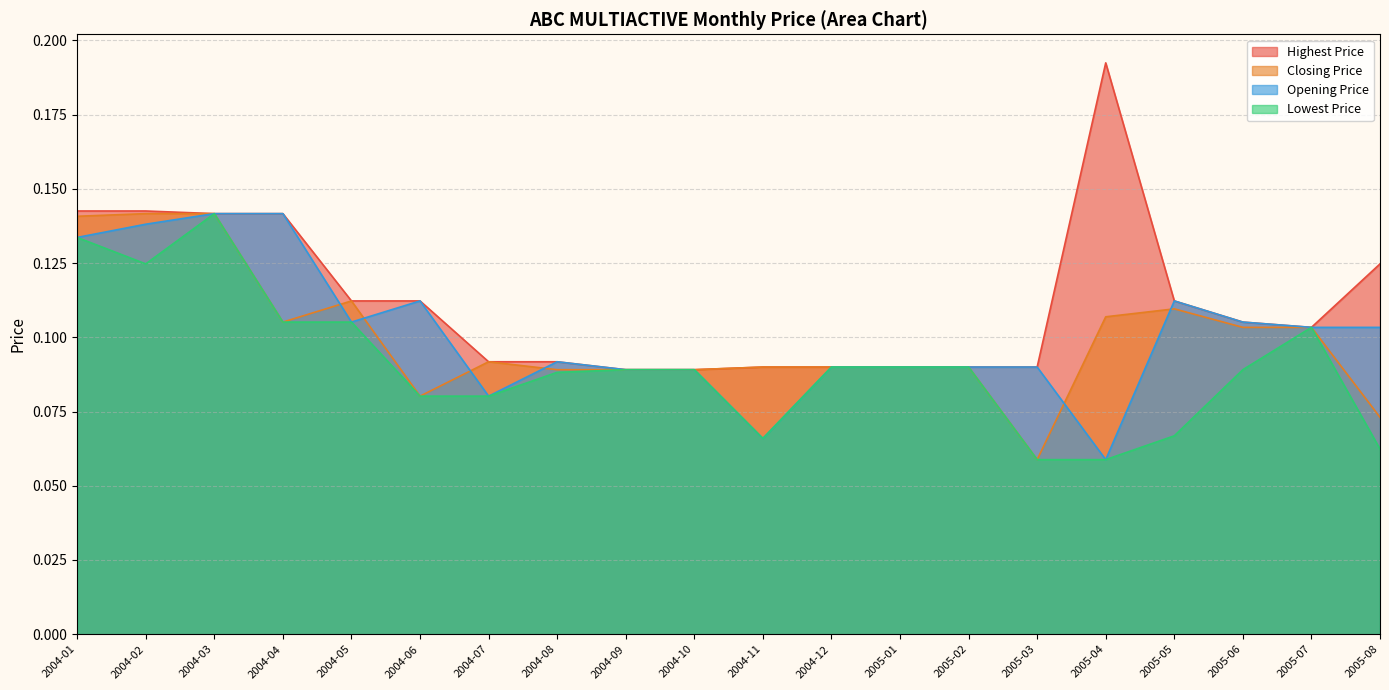

True or false: Opening Price and Highest Price intersect in this chart.

False